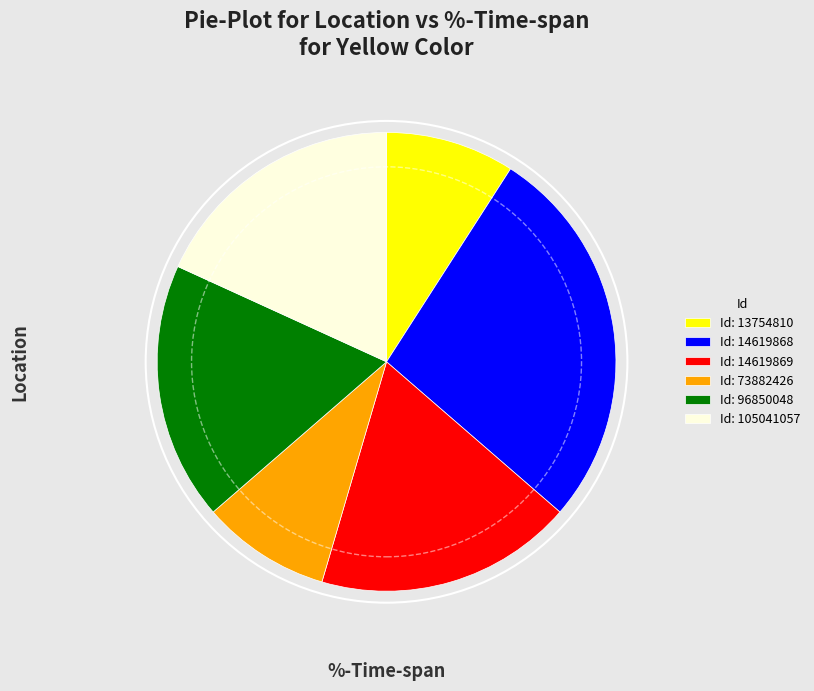

How many segments does this pie chart have?

6